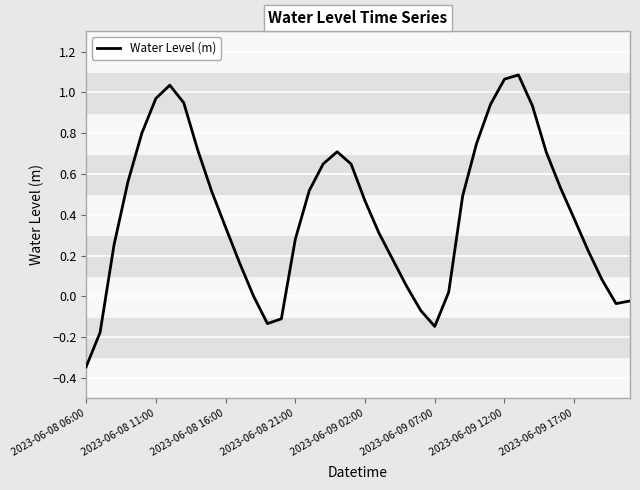

What is the difference between the maximum and minimum values?

1.4